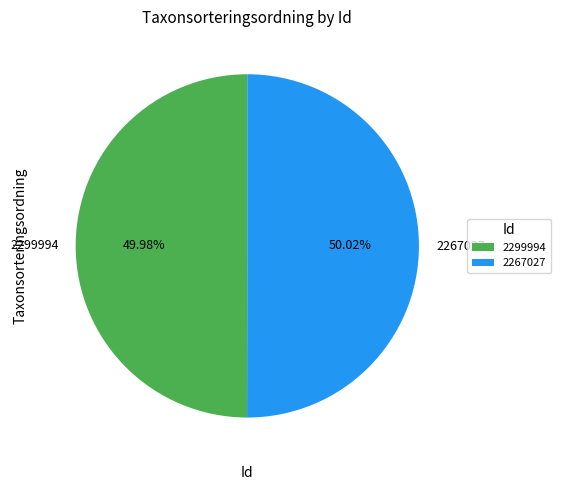

To the nearest percent, what portion does 2299994 represent?

50%